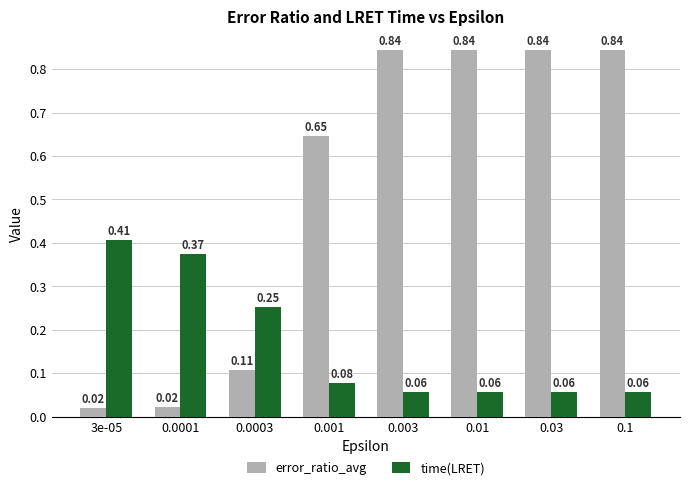

Count the number of categories in the chart.

8